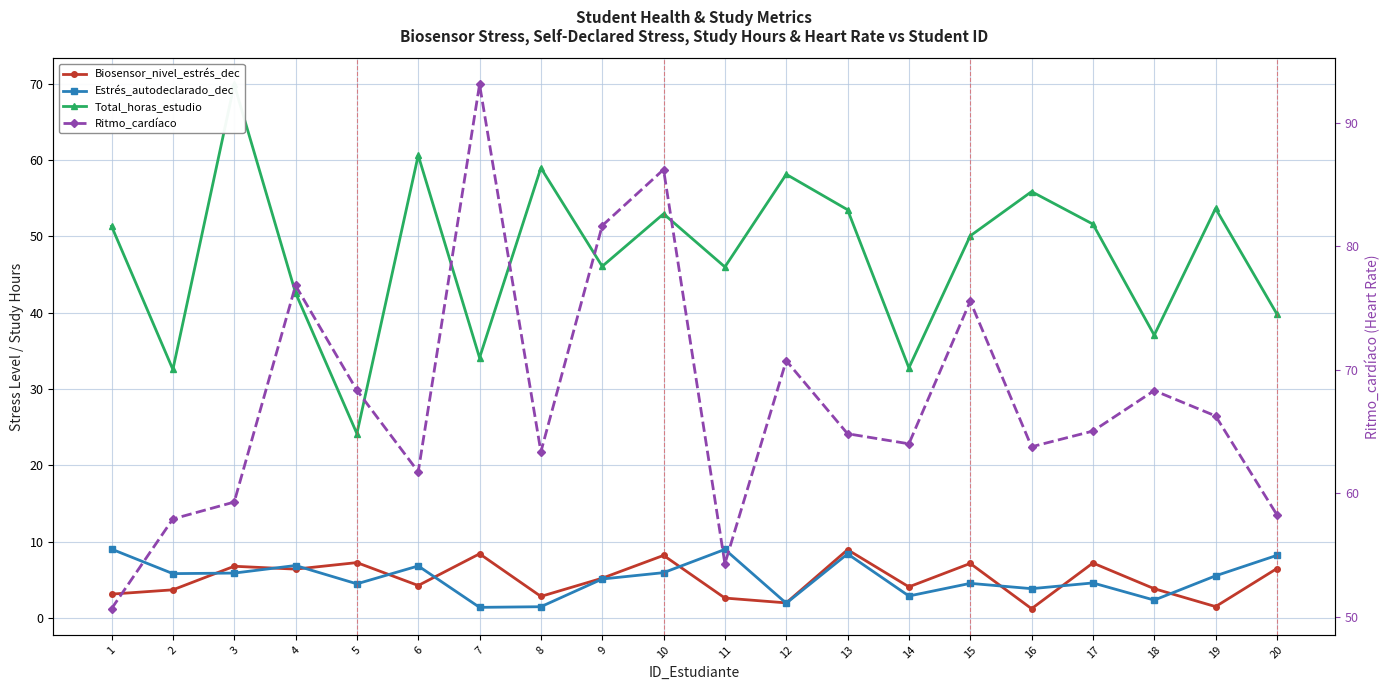

True or false: Ritmo_cardíaco has a value of 22.9 at 20.

False